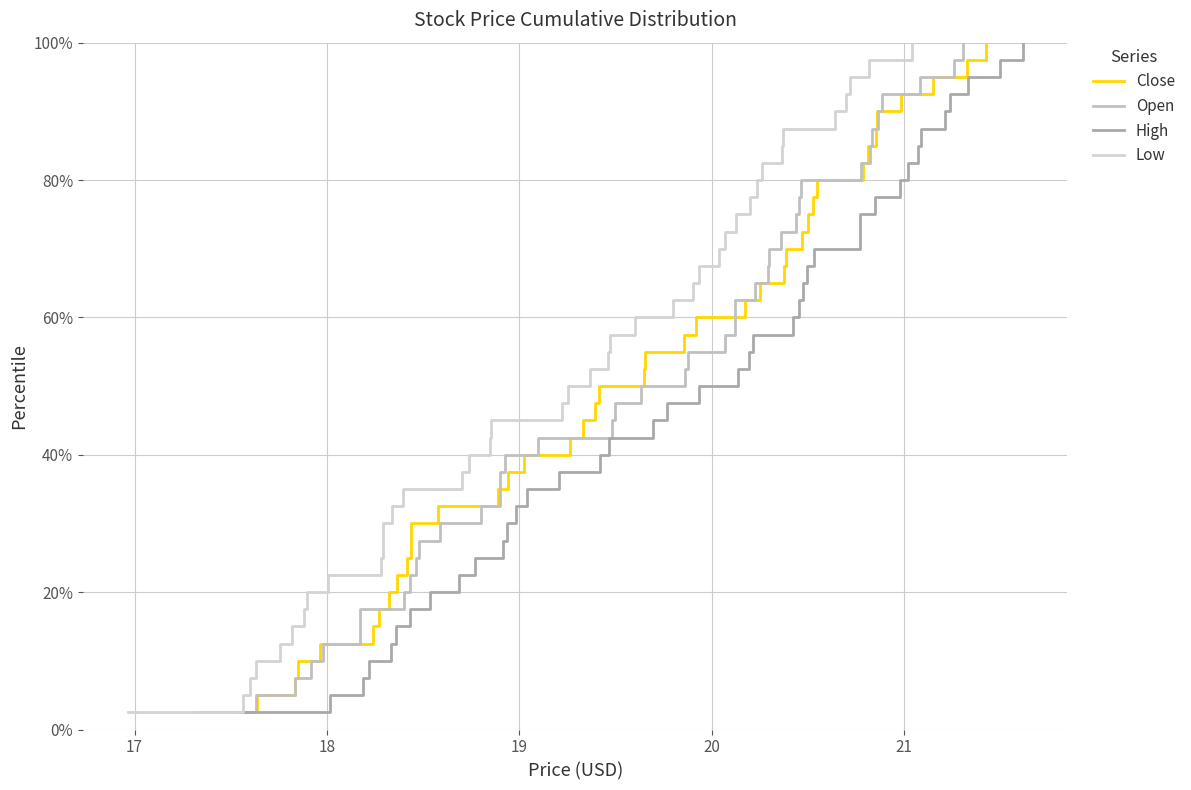

True or false: Open has more than 2 interior local peaks.

False